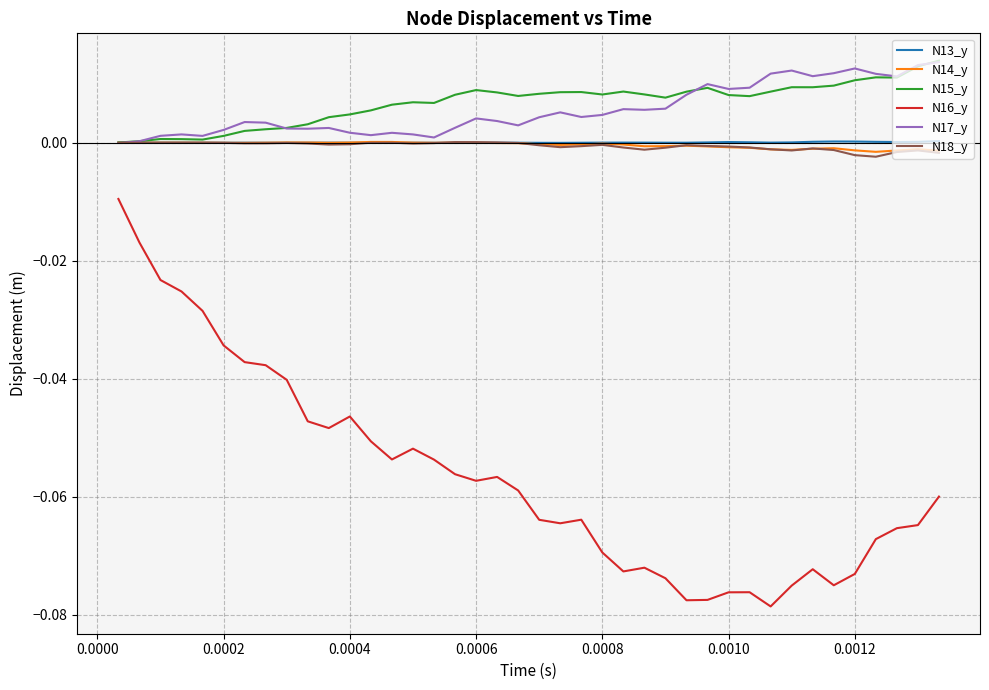

True or false: N15_y and N16_y intersect in this chart.

False